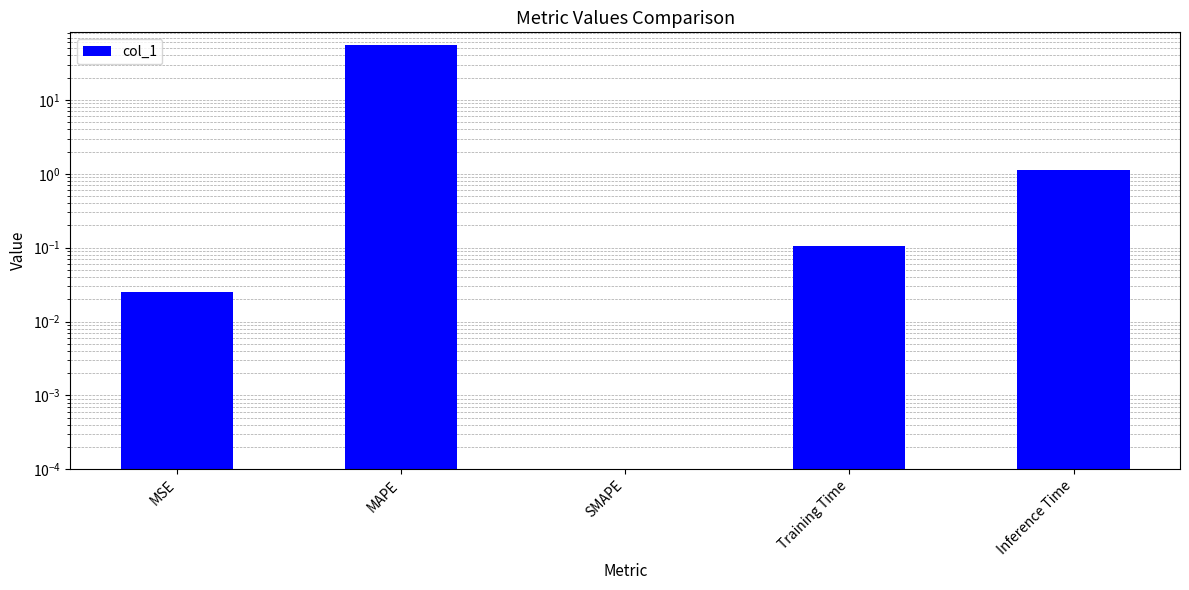

Are the bars horizontal?

No